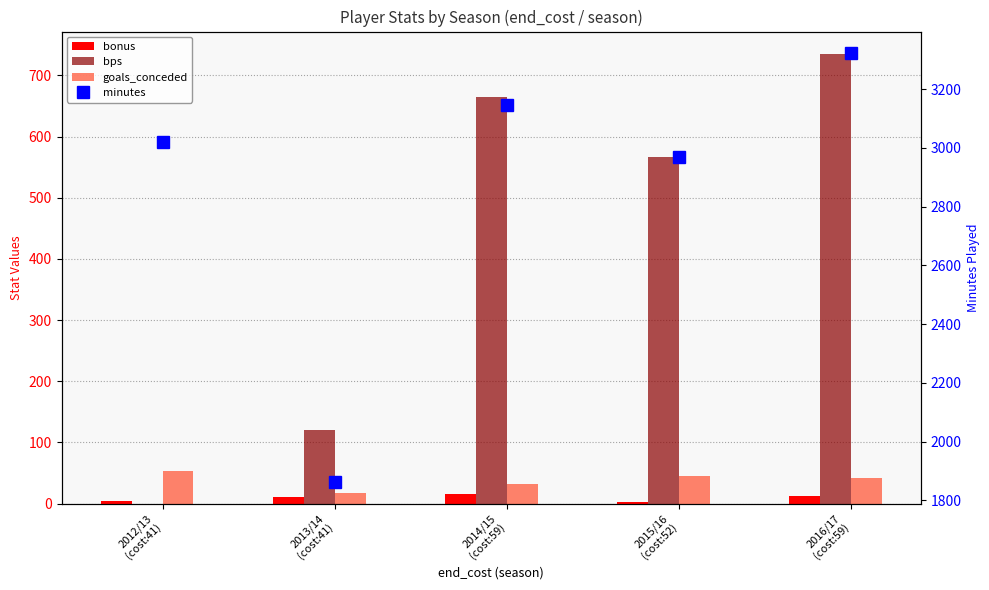

Rank the categories by bonus value from highest to lowest.

2014/15
(cost:59), 2016/17
(cost:59), 2013/14
(cost:41), 2012/13
(cost:41), 2015/16
(cost:52)